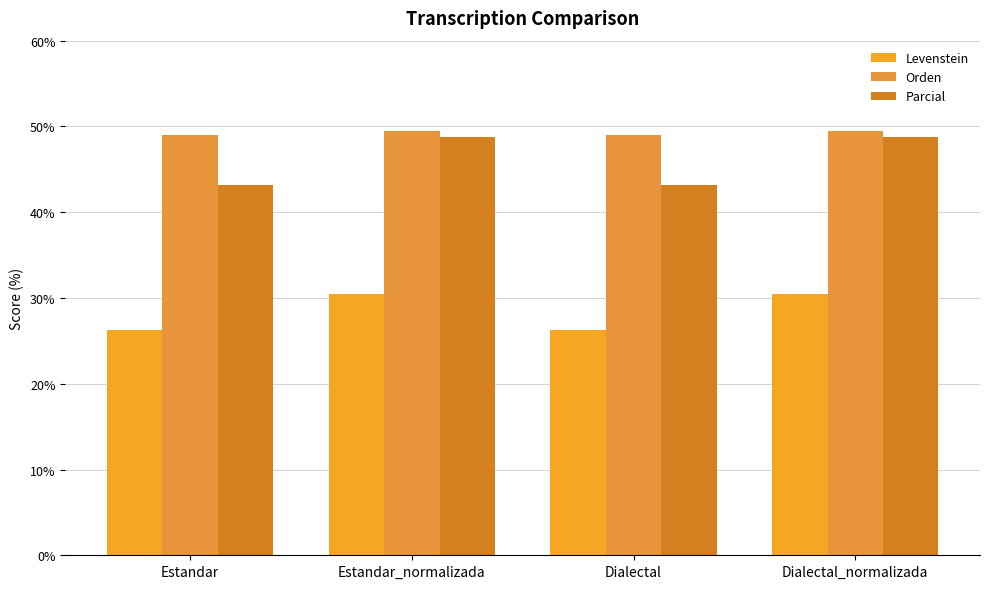

Reading left to right, list all the values displayed in this chart.

Levenstein: 26.2	30.4	26.2	30.4
Orden: 49.0	49.5	49.0	49.5
Parcial: 43.2	48.8	43.2	48.8